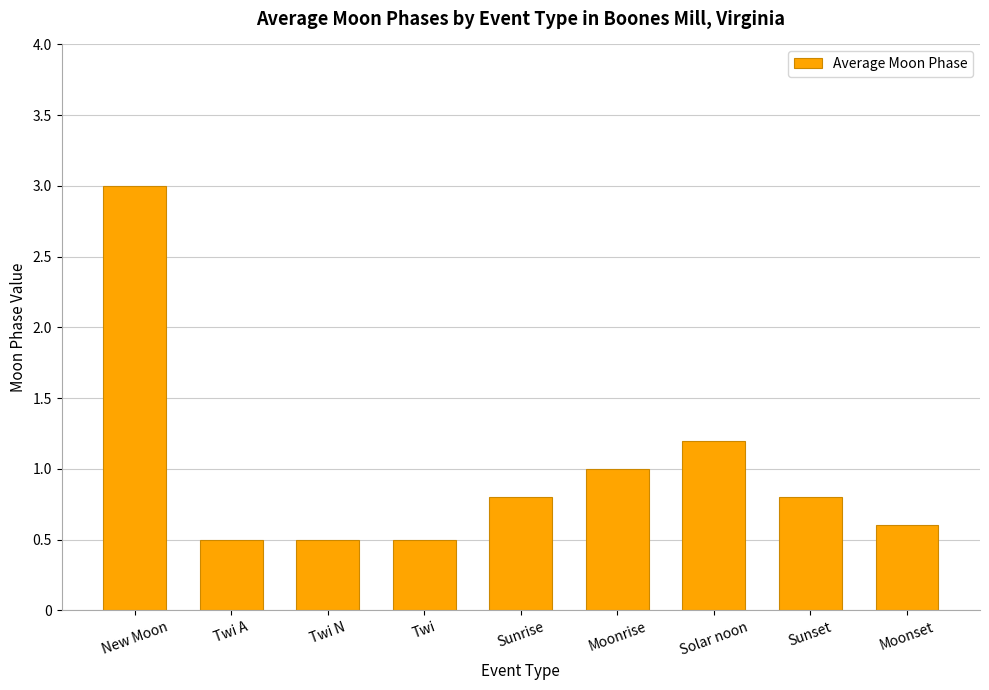

Reading right to left, list all the values displayed in this chart.

Moonset=0.6	Sunset=0.8	Solar noon=1.2	Moonrise=1.0	Sunrise=0.8	Twi=0.5	Twi N=0.5	Twi A=0.5	New Moon=3.0